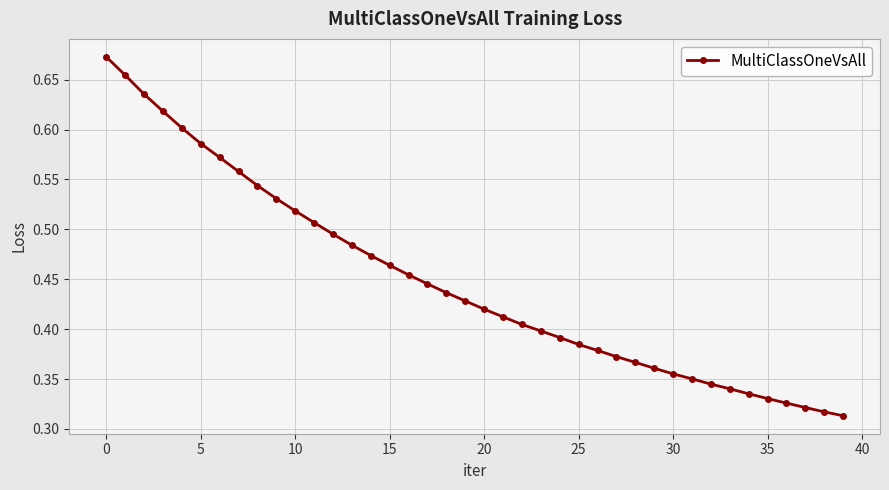

What is the sum of all values?

17.9